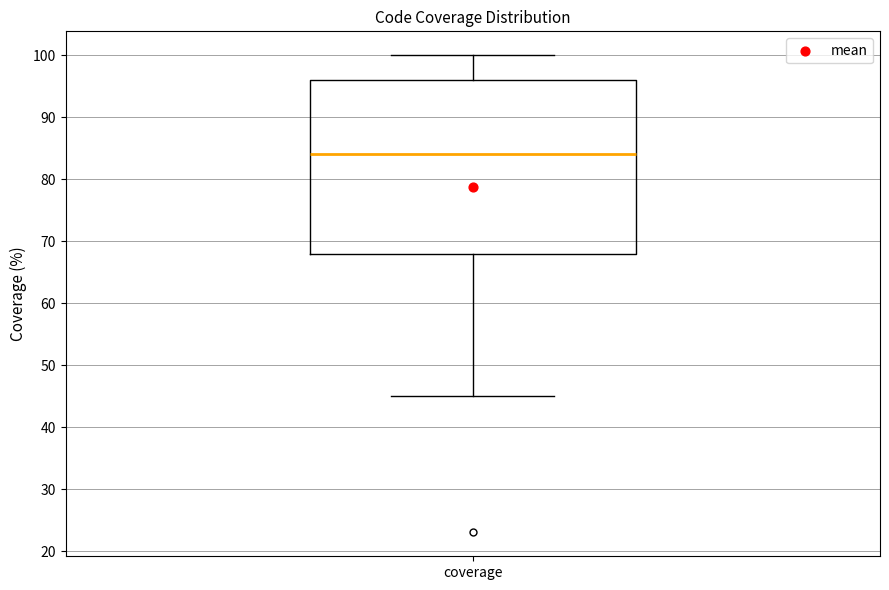

Read this box plot against the y-axis: the position of the median line, the range covered by the box, and the ends of both whiskers. The values are not printed on the chart, so give them approximately, as read against the axis.

median 84, box 68 to 96, whiskers 45 to 100